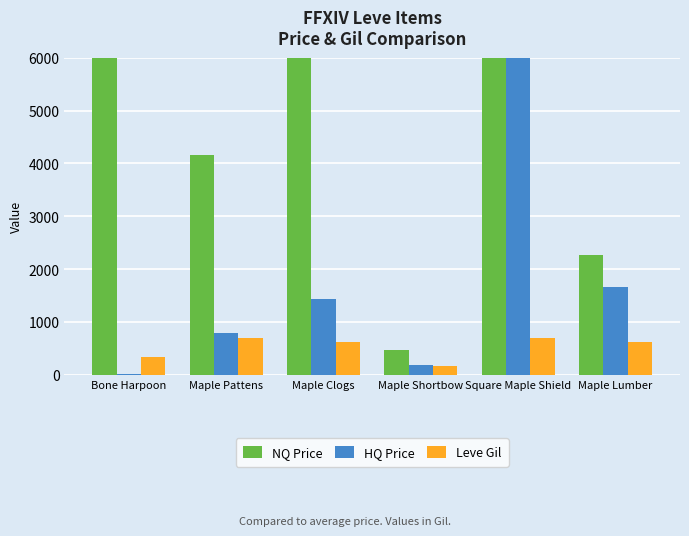

How many bars are there in total?

18